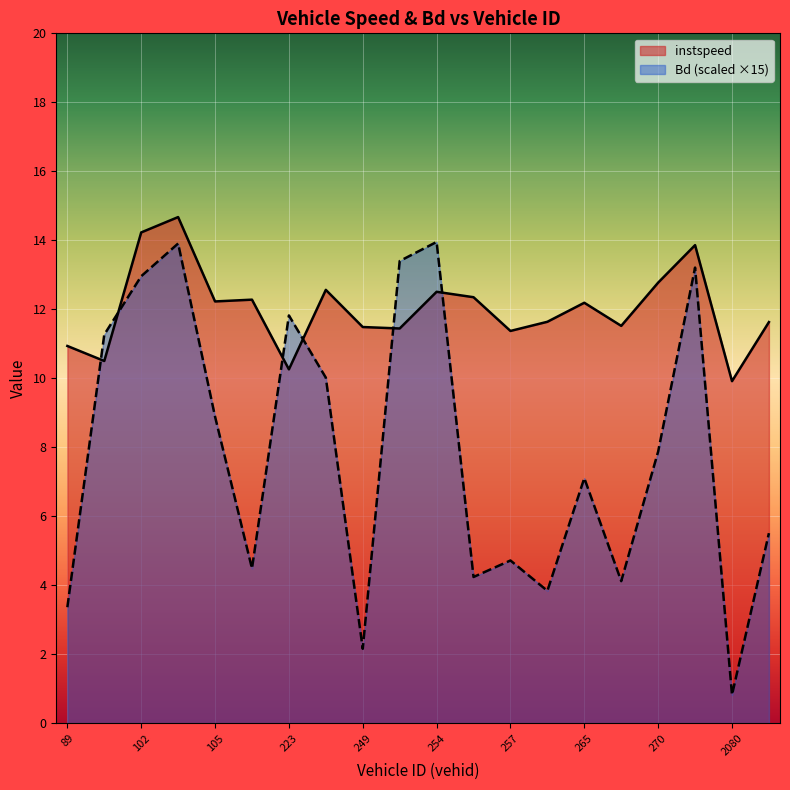

At which category does Bd reach its first local peak?

104.0